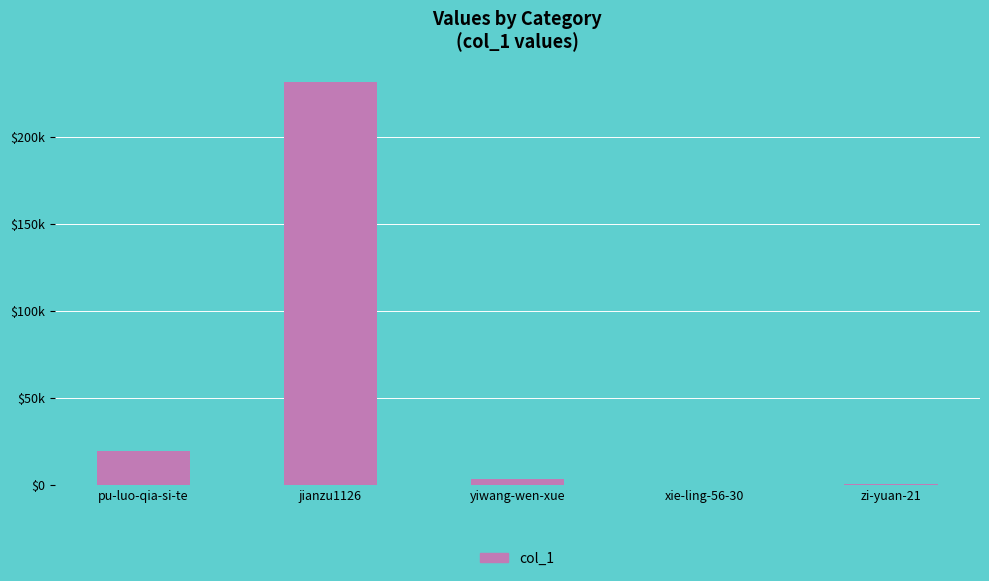

Rank the categories by value from highest to lowest.

jianzu1126, pu-luo-qia-si-te, yiwang-wen-xue, zi-yuan-21, xie-ling-56-30